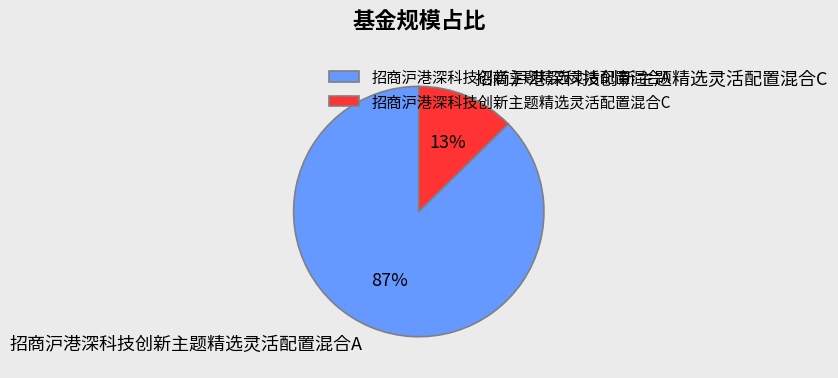

Does any single category account for the majority?

Yes